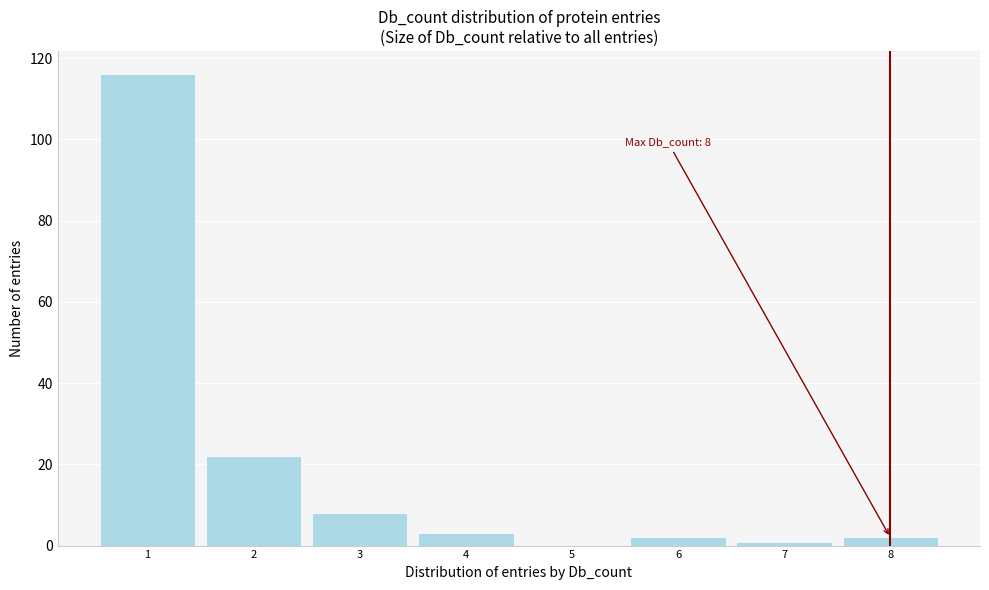

Which range on the x-axis has the tallest bar?

0.5 to 1.5